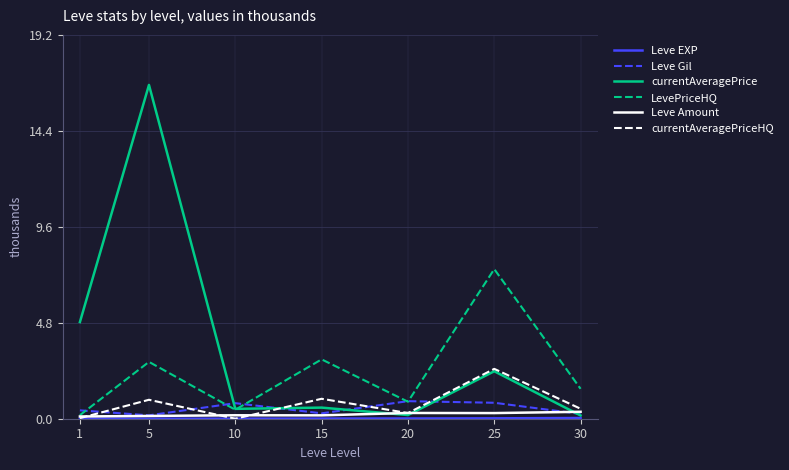

The value of currentAveragePrice at 5 is 16.7. True or false?

True